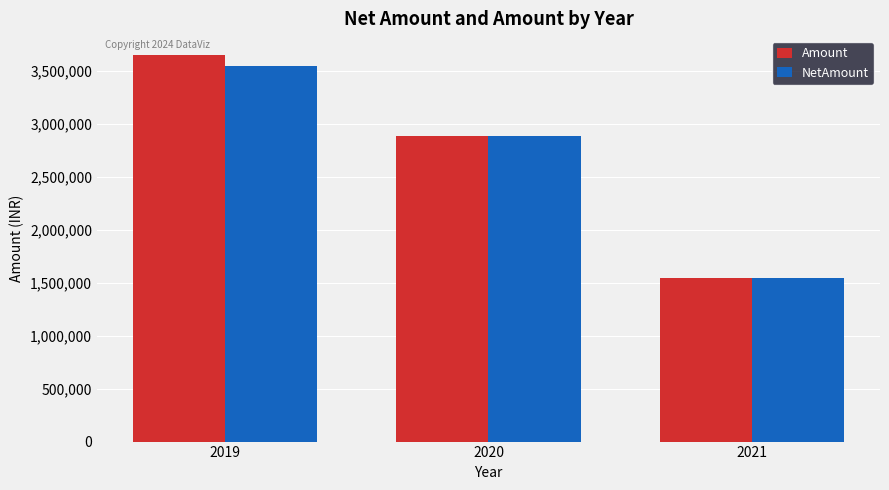

Count the Amount values in the range 1541980 to 3644835.

3